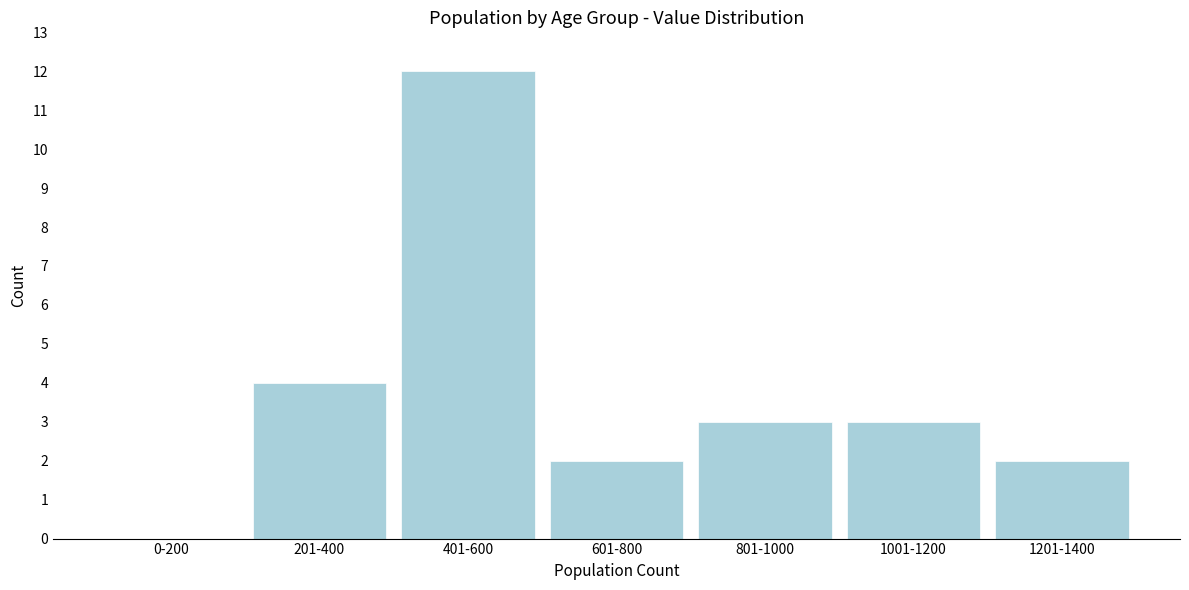

Reading left to right, extract all data points from this chart.

0-200=0	201-400=4	401-600=12	601-800=2	801-1000=3	1001-1200=3	1201-1400=2